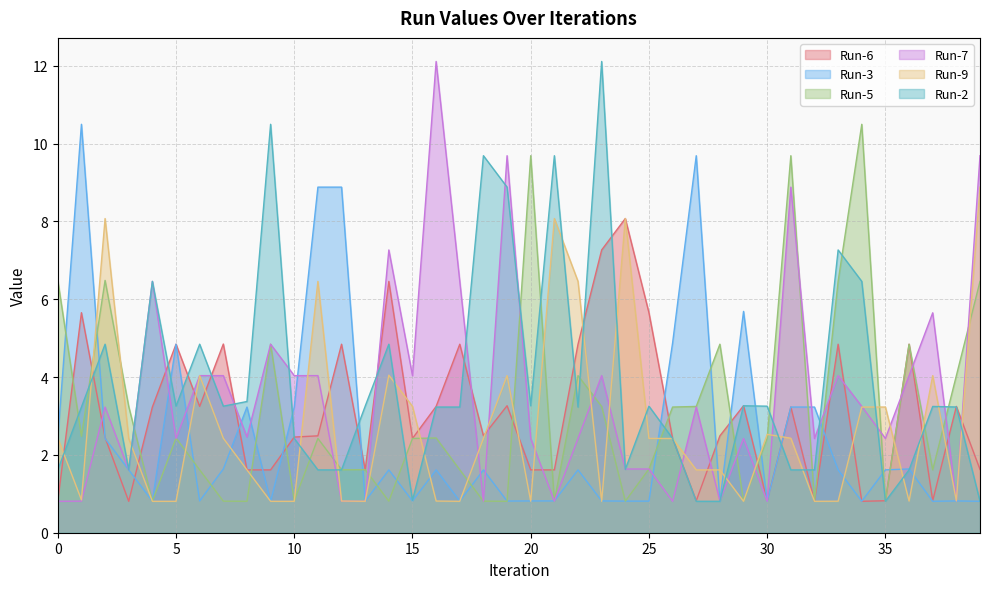

Is it true that Run-7 equals 7.3 at 14?

True